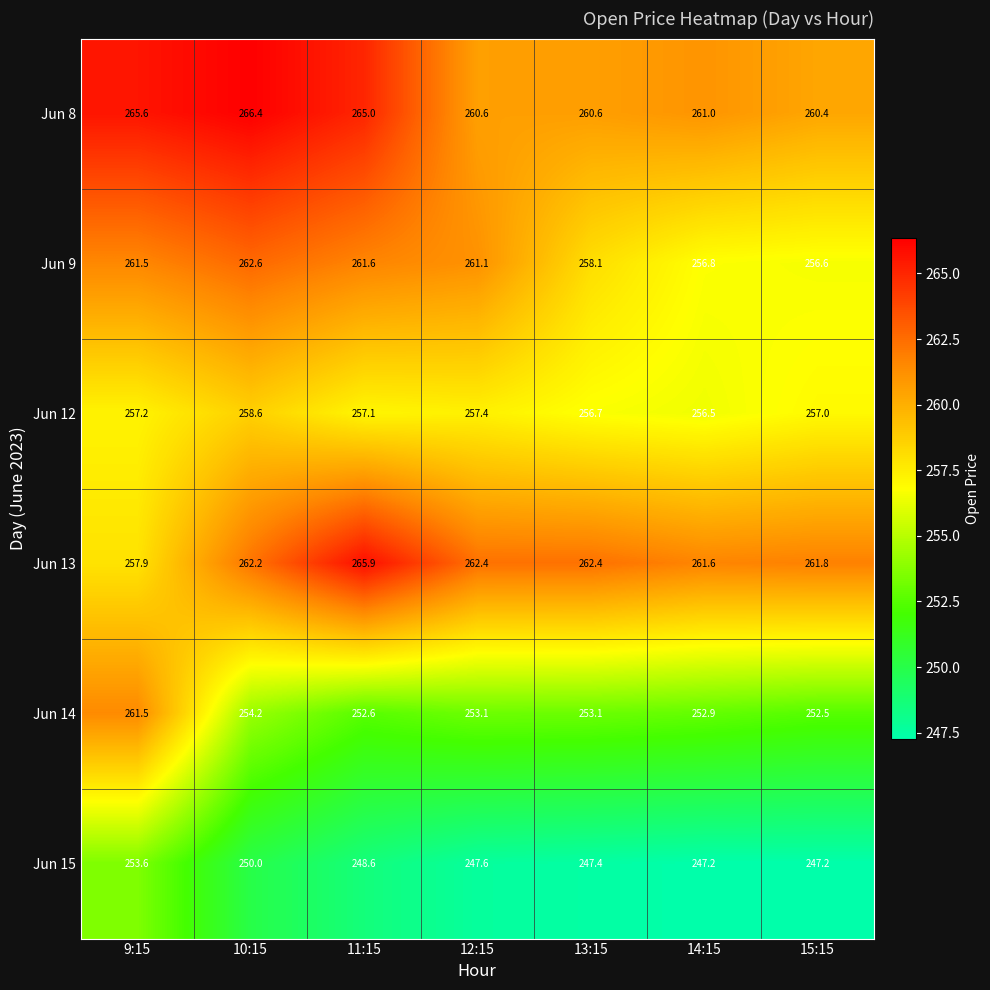

Is it true that Jun 8 equals 135.3 at 11:15?

False